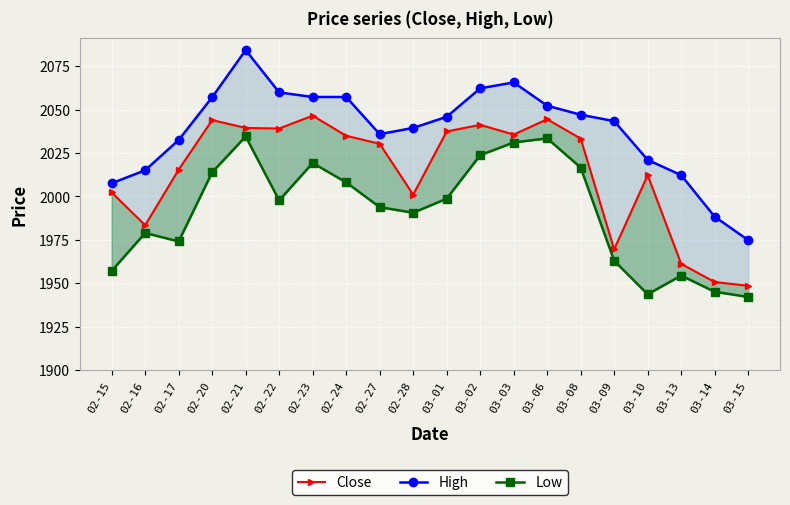

True or false: Low and Close intersect in this chart.

False